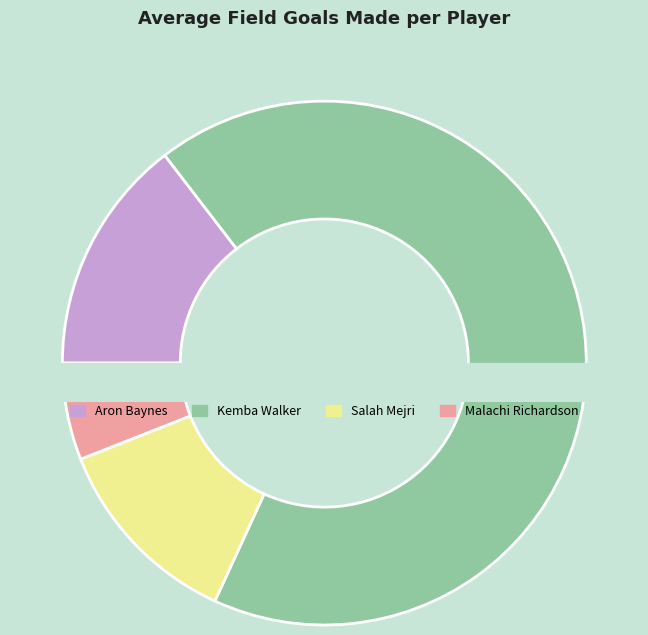

What is the change in value from Salah Mejri to Malachi Richardson?

-0.8